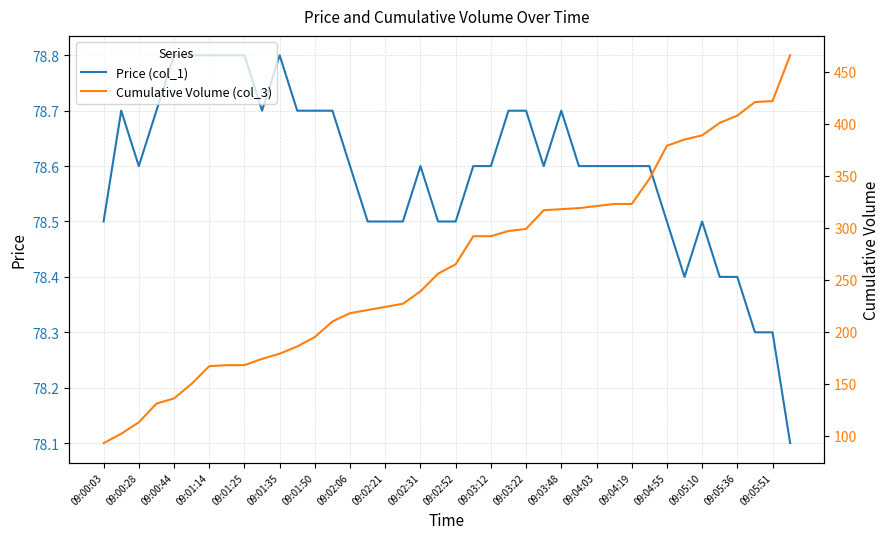

The value of Price (col_1) at 09:00:44 is 78.8. True or false?

True